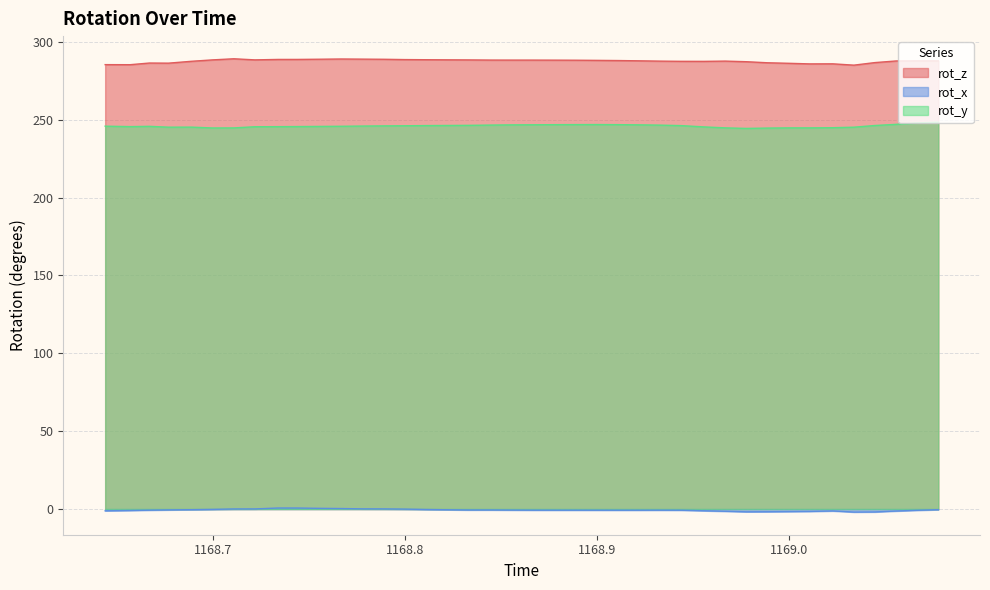

Which series changed the most between 1168.767 and 1168.956?

rot_z